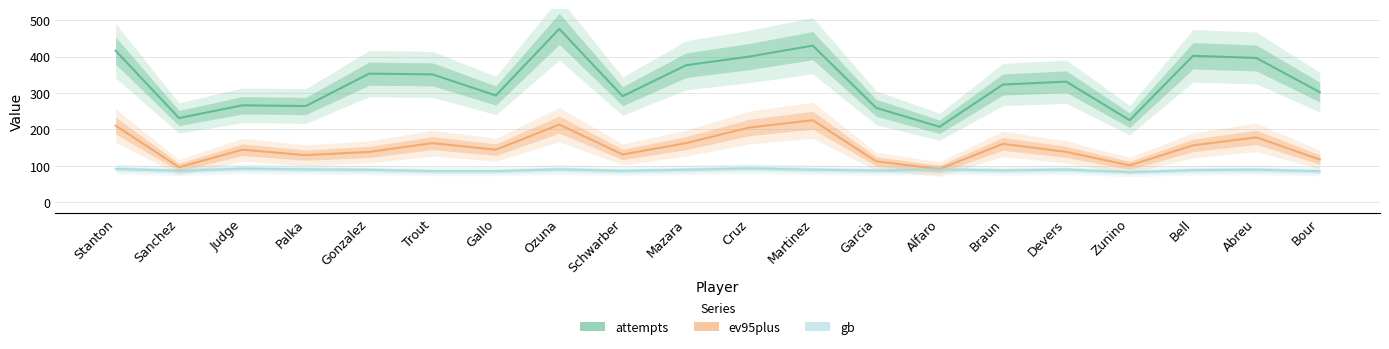

What is the sum of all attempts values?

6592.0